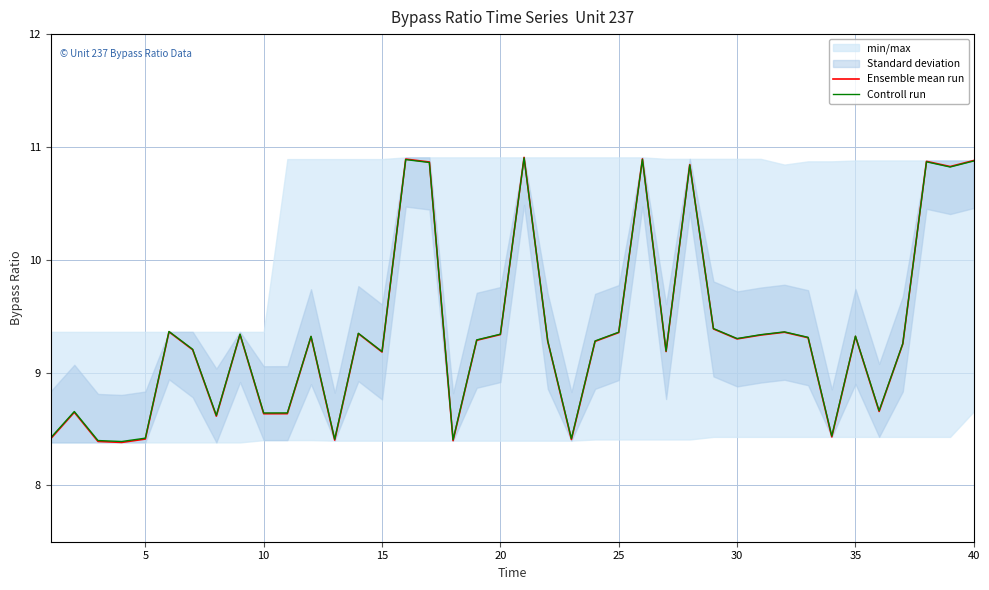

How many values in the Ensemble mean run series exceed 9?

27